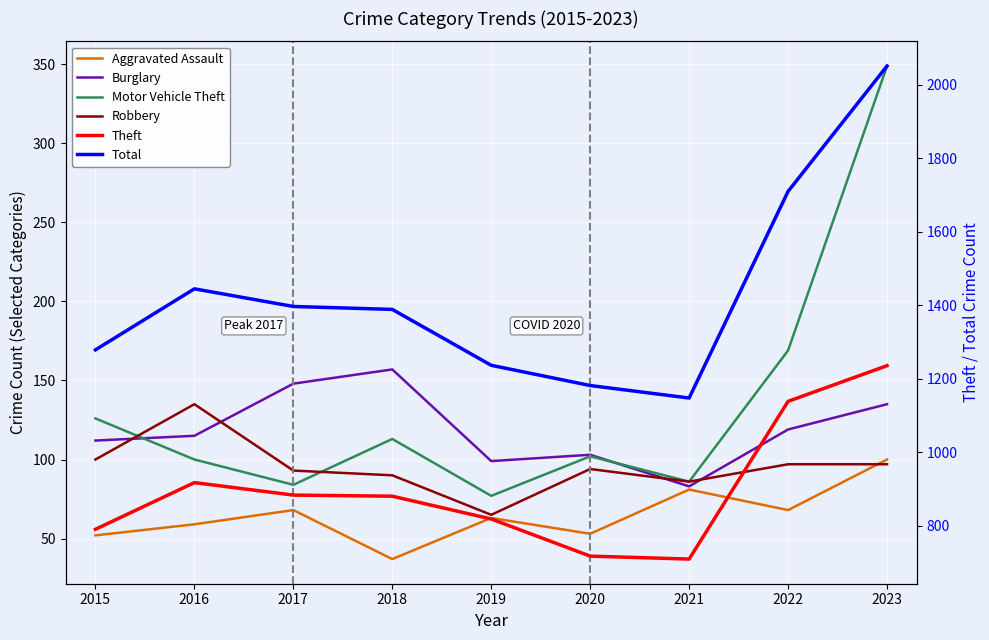

What are all the series names shown in the legend?

Aggravated Assault, Burglary, Motor Vehicle Theft, Robbery, Theft, Total